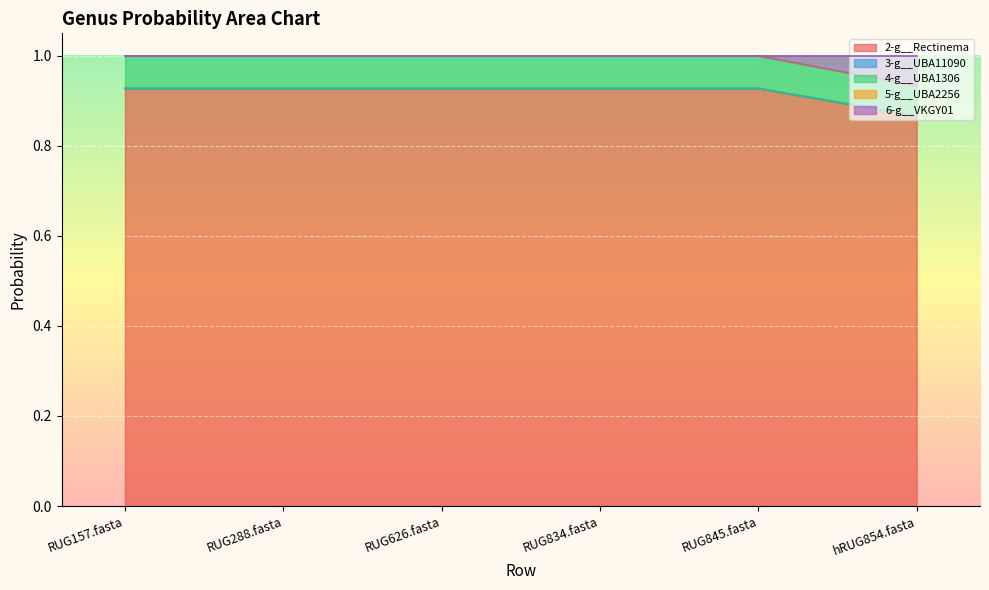

Does the chart display data point markers on the line(s)?

No